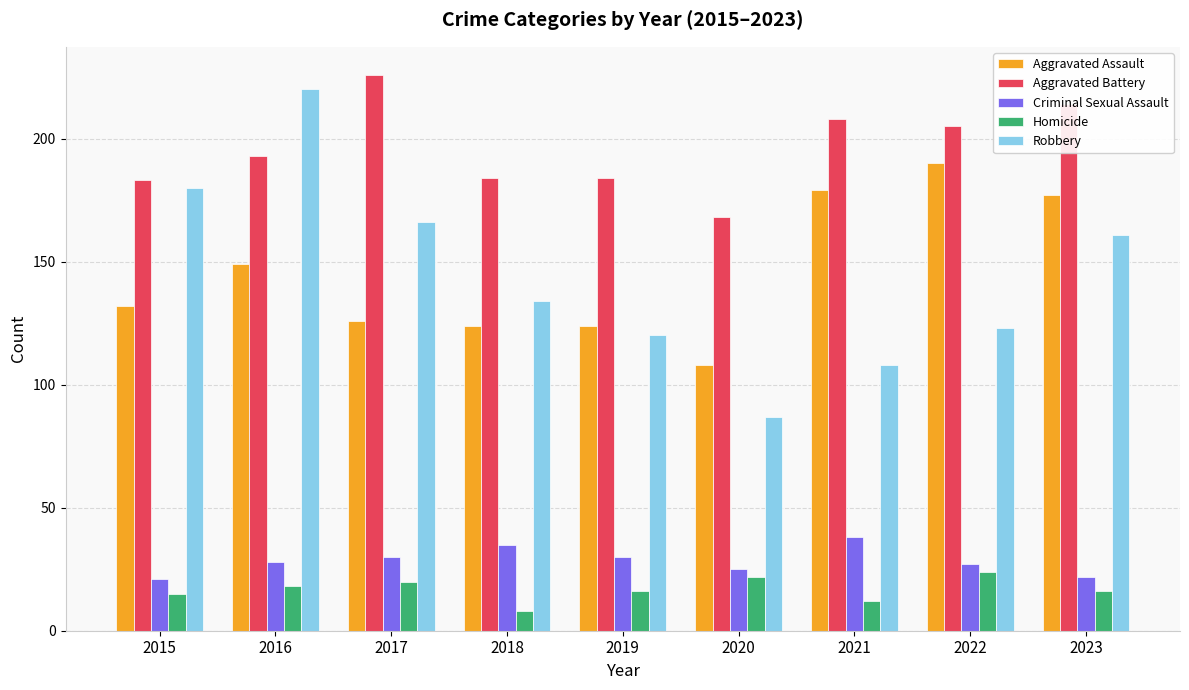

What is the difference between the maximum and minimum values in the Criminal Sexual Assault series?

17